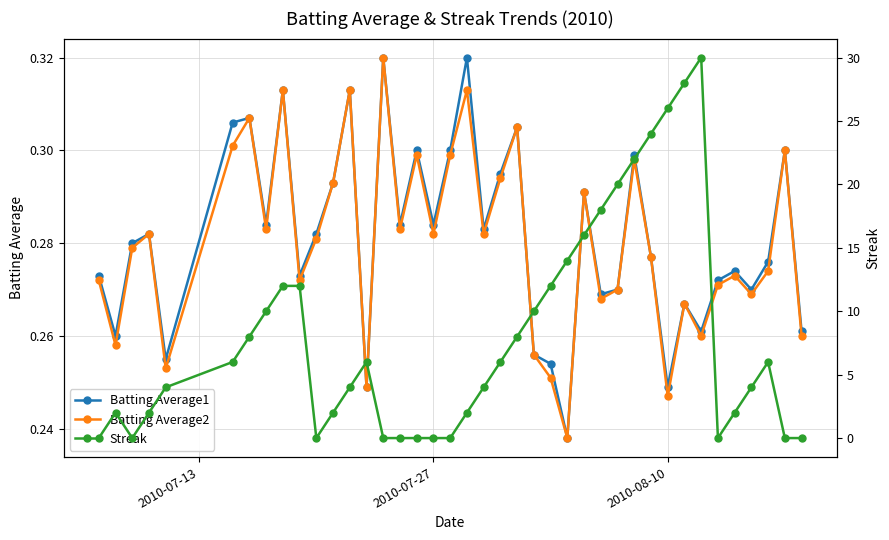

What is the sum of all Batting Average2 values?

11.2